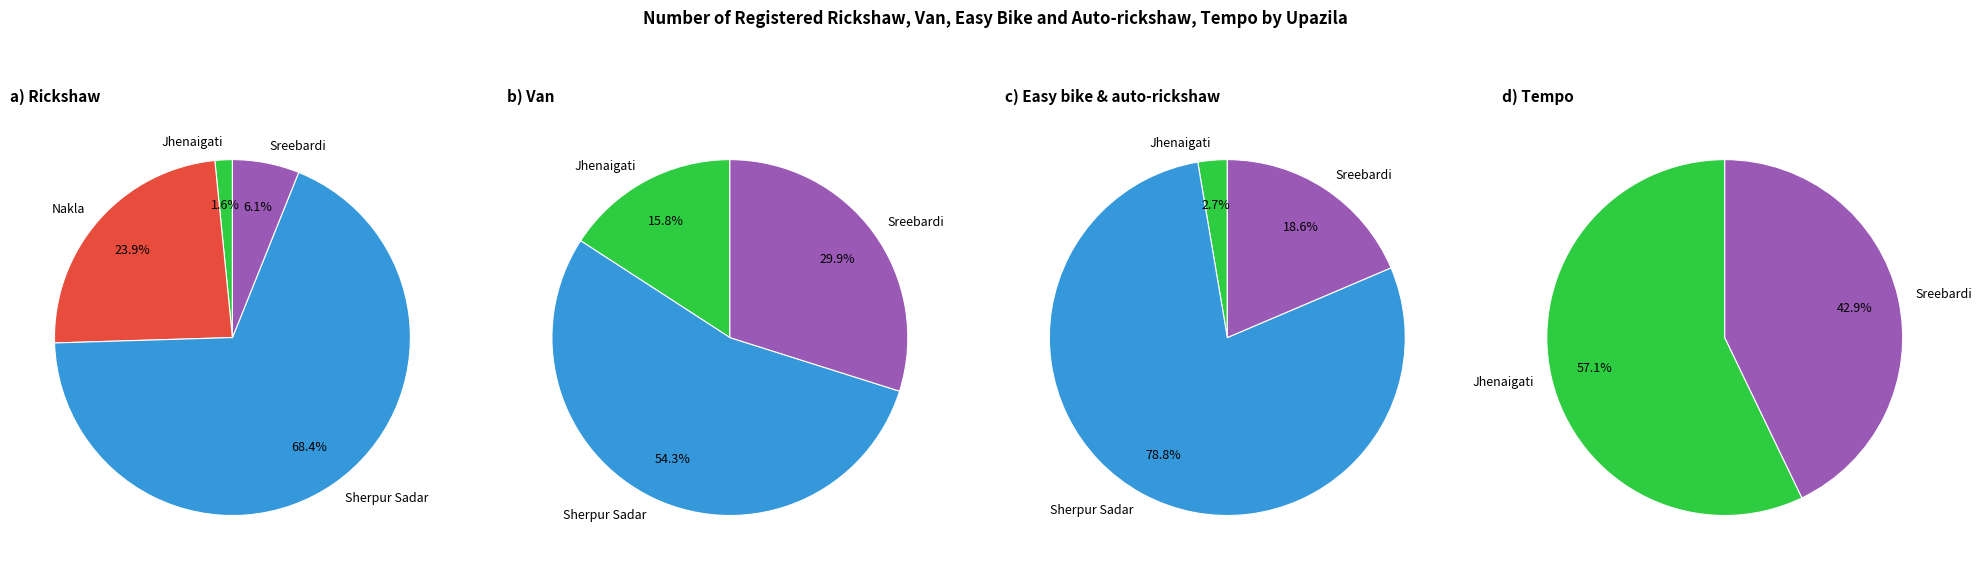

What is the total percentage of Jhenaigati and Nalitabari?

1.6%